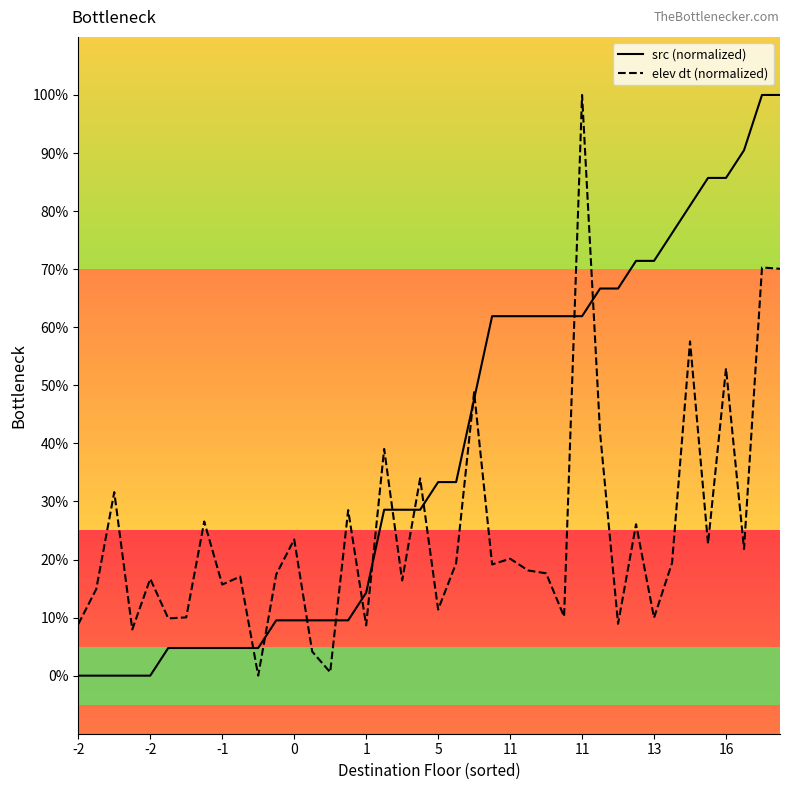

At how many categories does at least one series exceed 73?

8